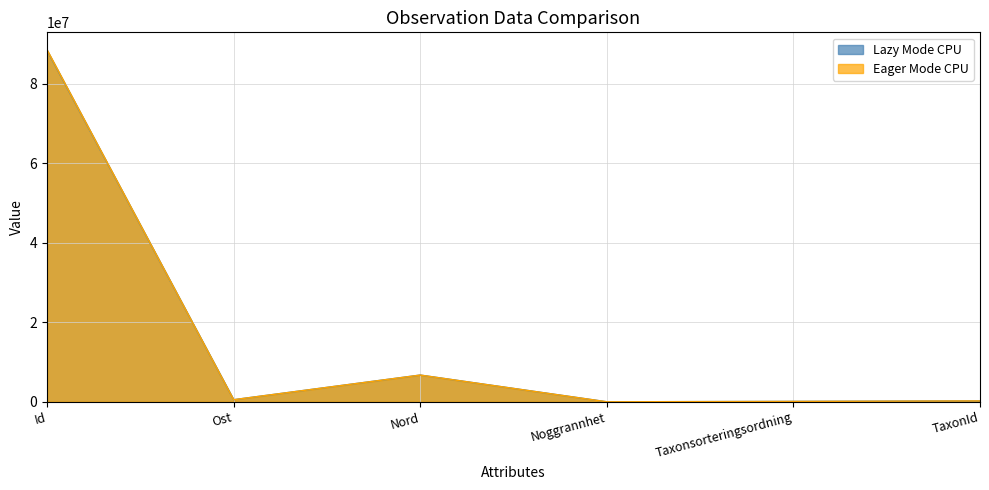

How many values in the Lazy Mode CPU series exceed 525401?

2